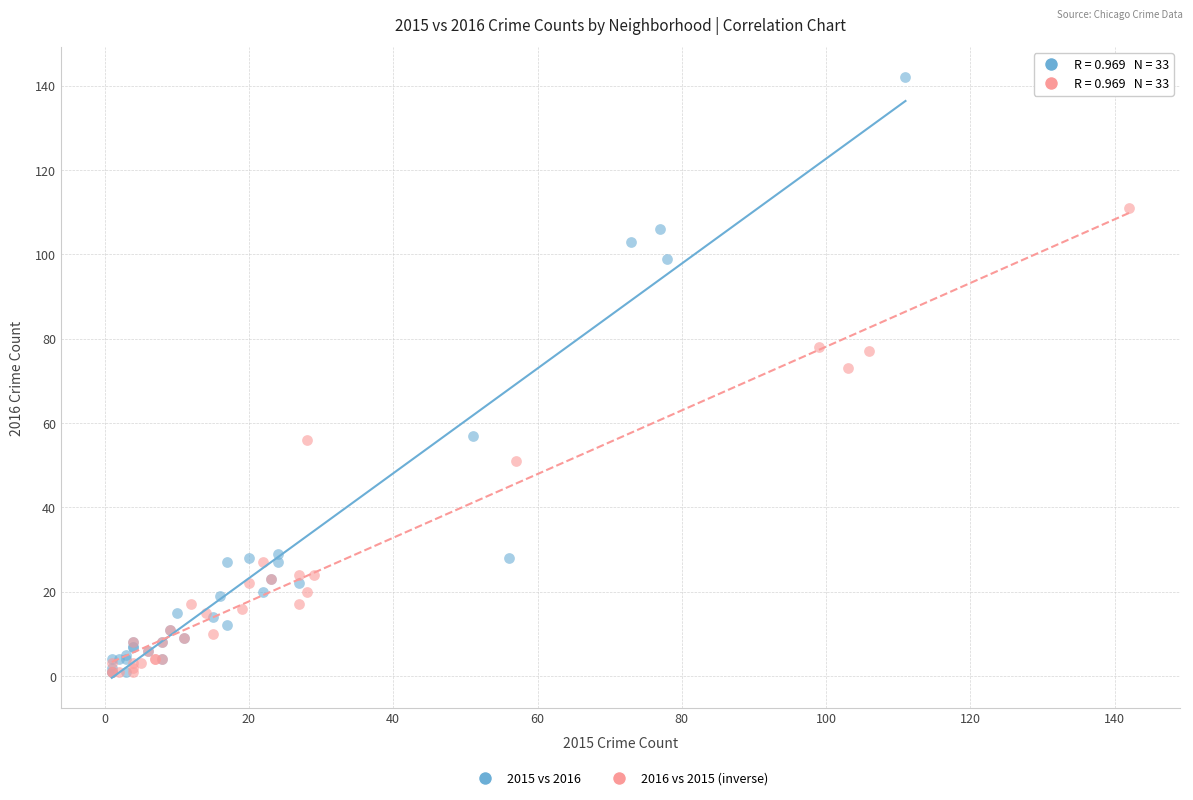

Which series has the widest spread of Y values?

2015 vs 2016